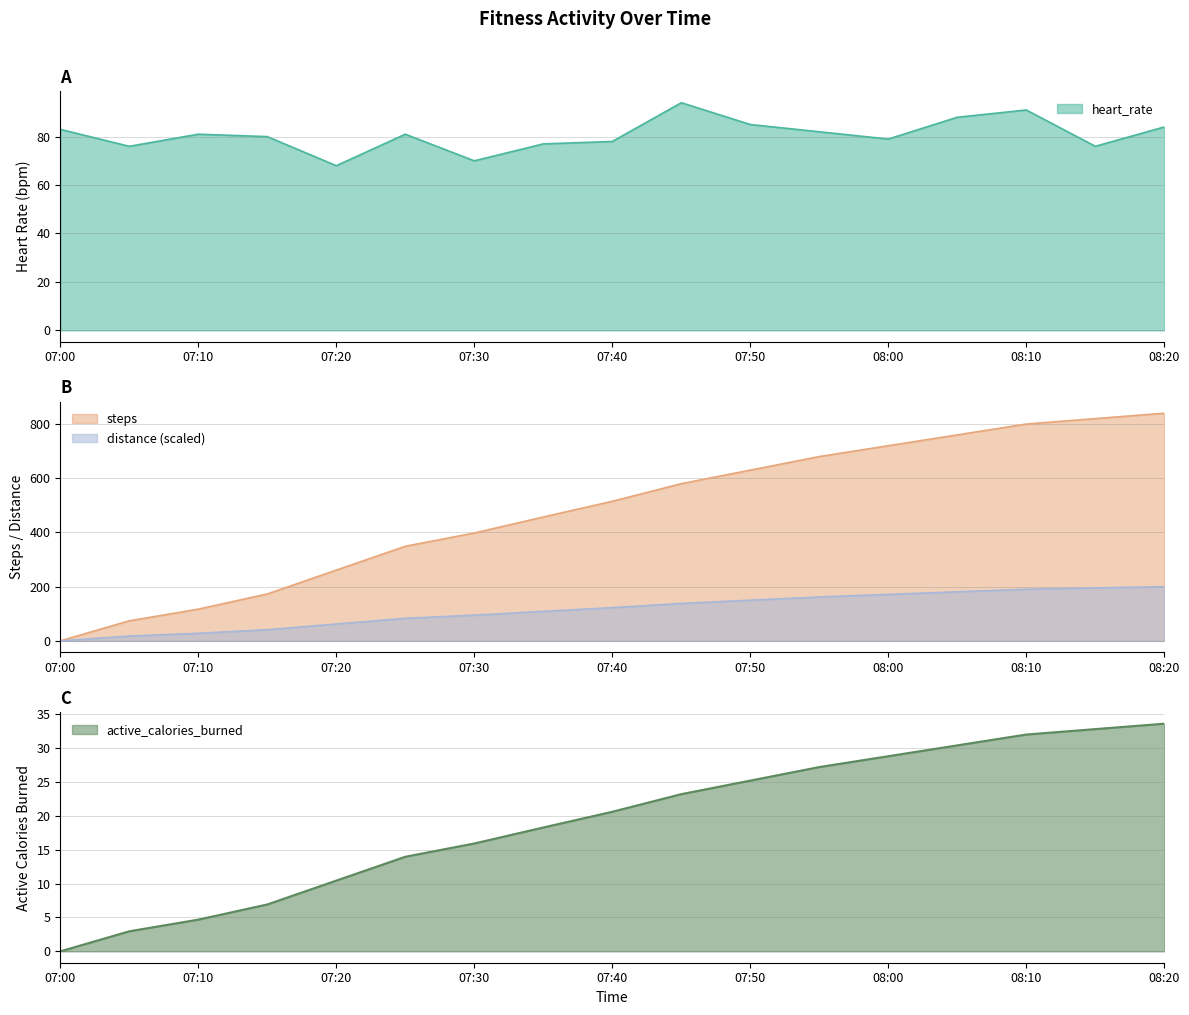

List the series in order of their peak value, lowest first.

active_calories_burned, heart_rate, distance(miles), steps